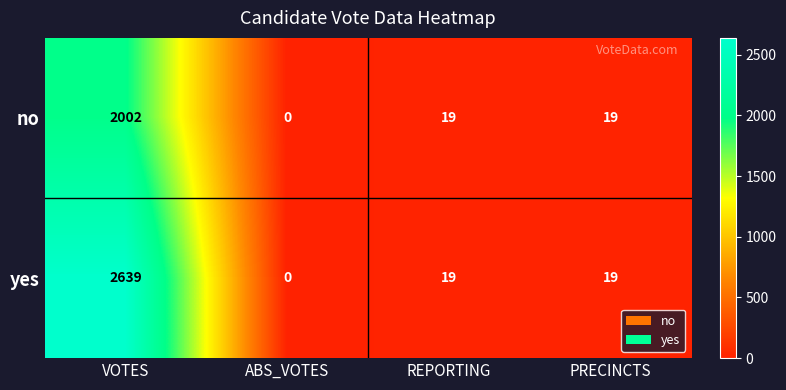

Reading left to right, list all the values displayed in this chart.

no: 2002	0	19	19
yes: 2639	0	19	19